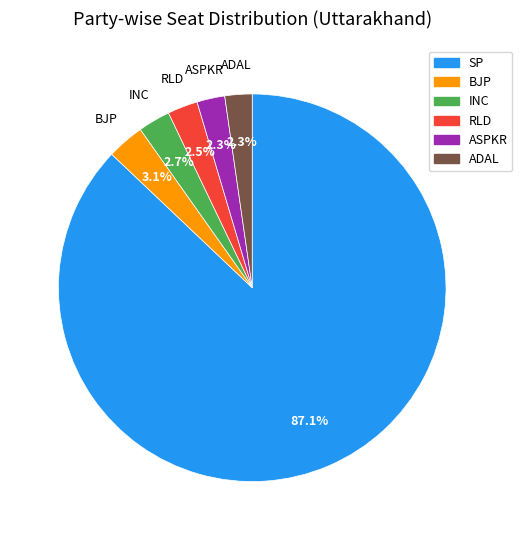

How many slices are in this pie chart?

6